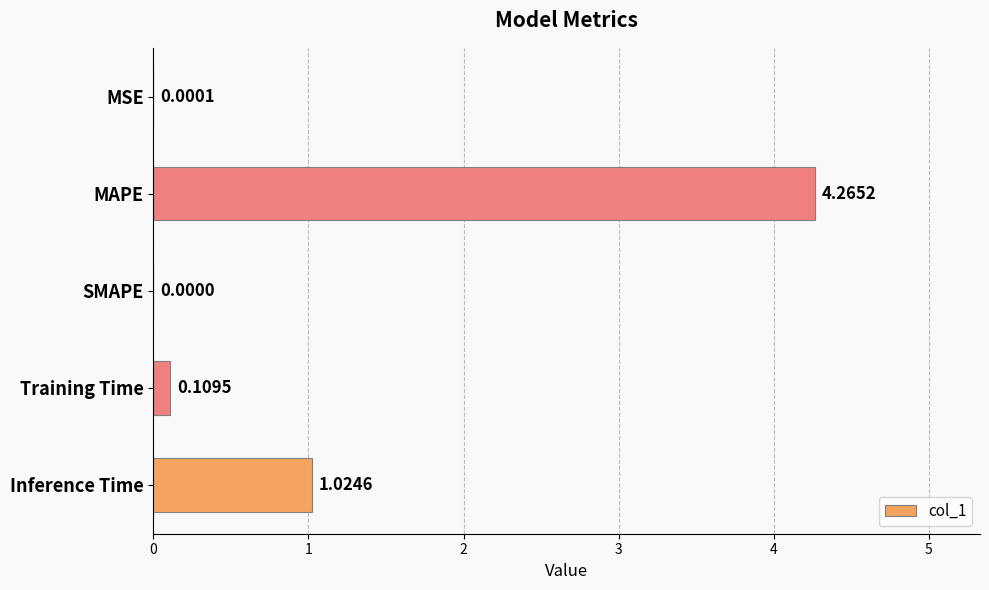

Which label corresponds to the largest value in the chart?

MAPE